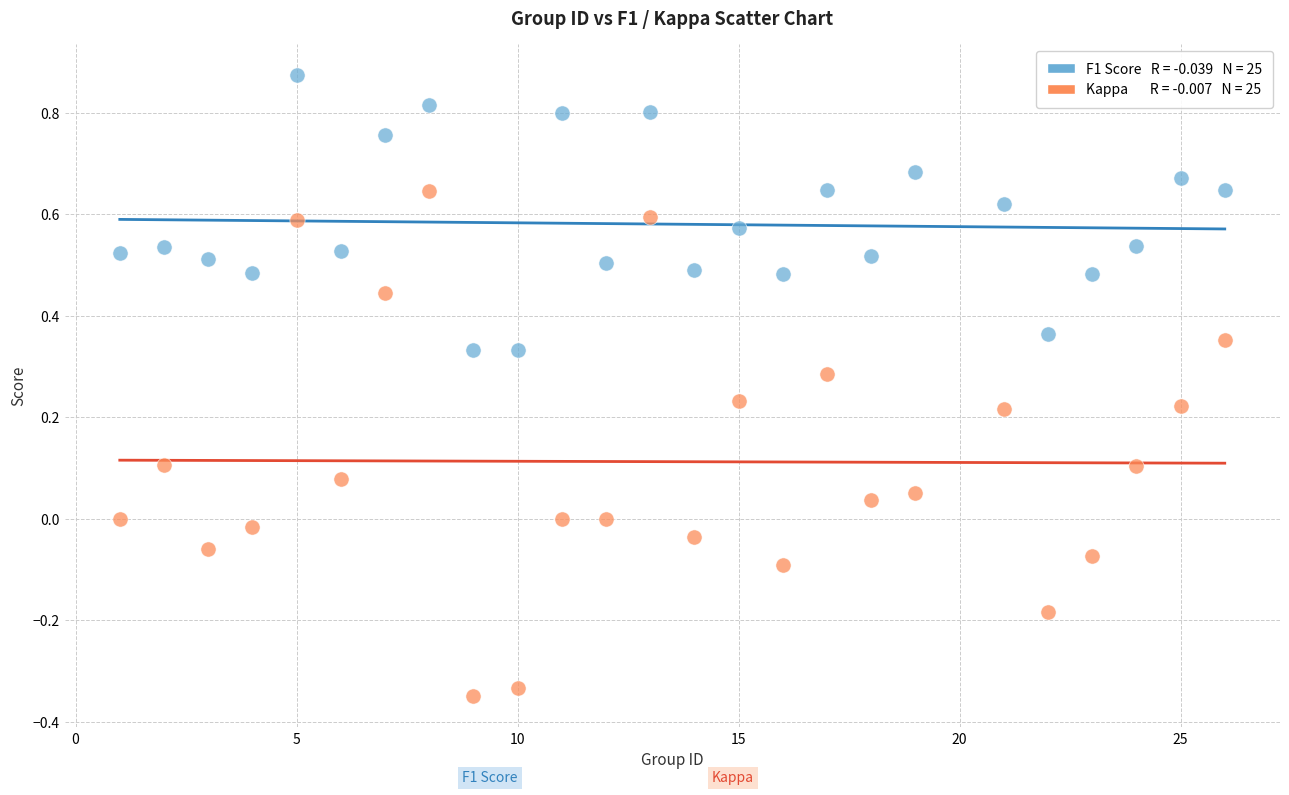

Across all data points, what is the range of X values (max minus min)?

25.0